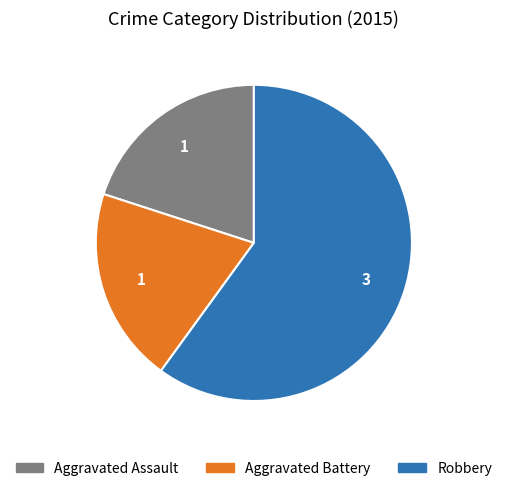

Which slice is the largest?

Robbery